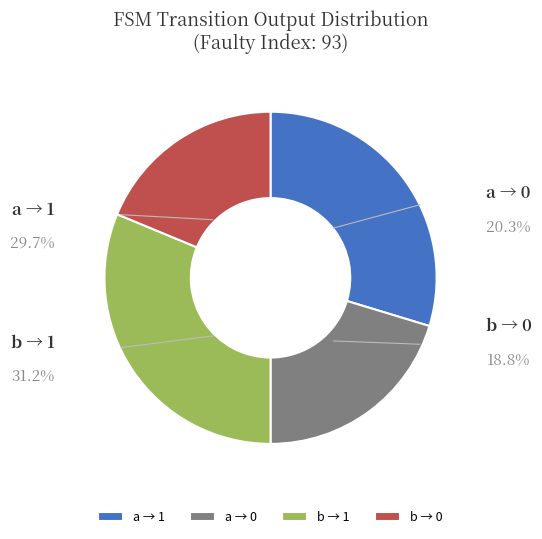

How much of the chart is everything except input=a, output=0?

79.7%